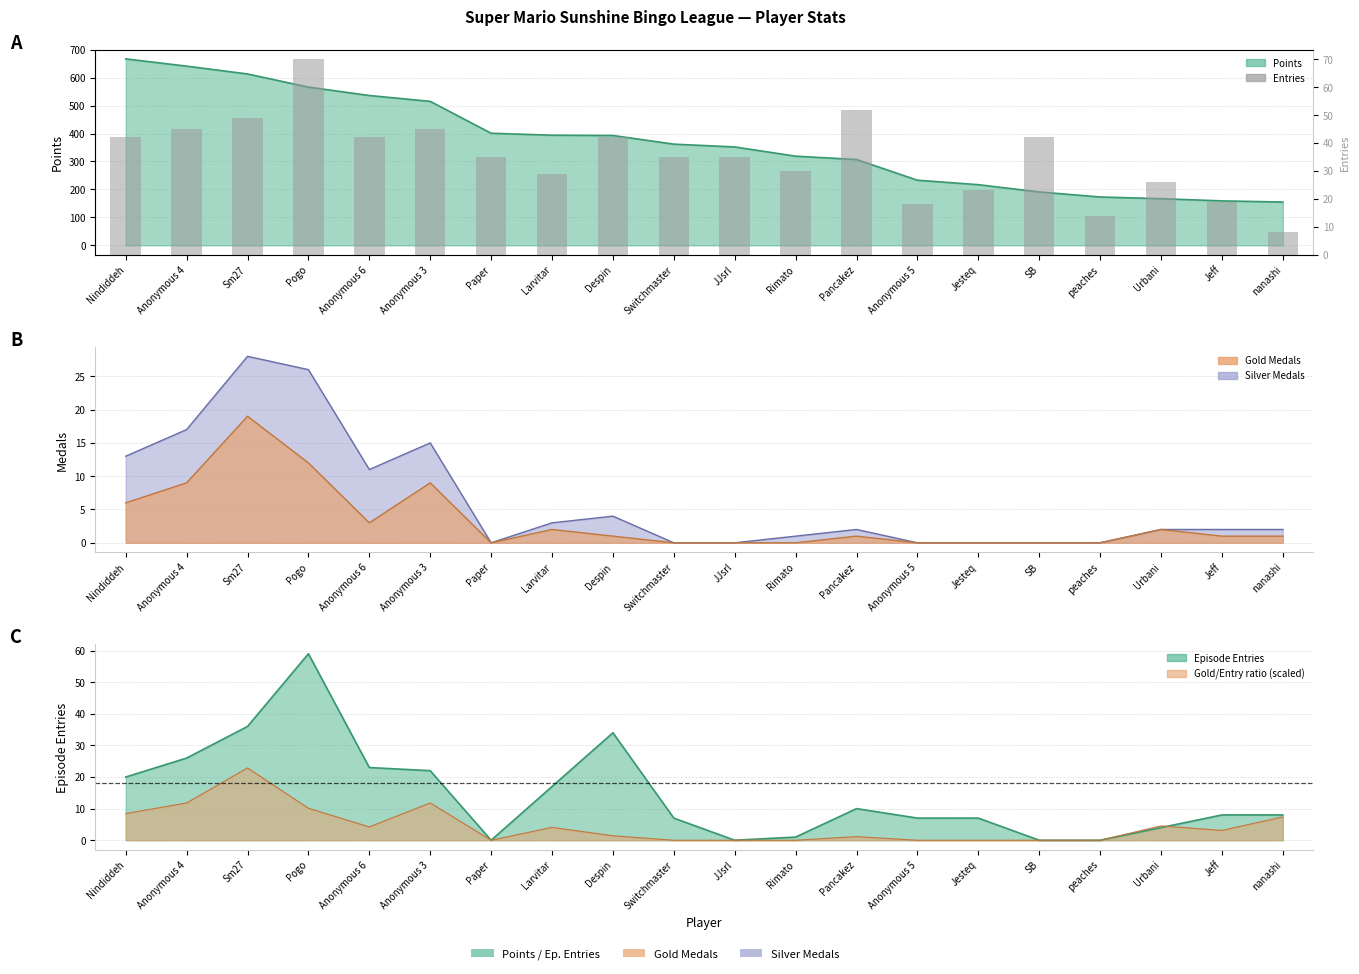

What is the ratio of the value at Anonymous 4 to the value at Rimato?

1.5